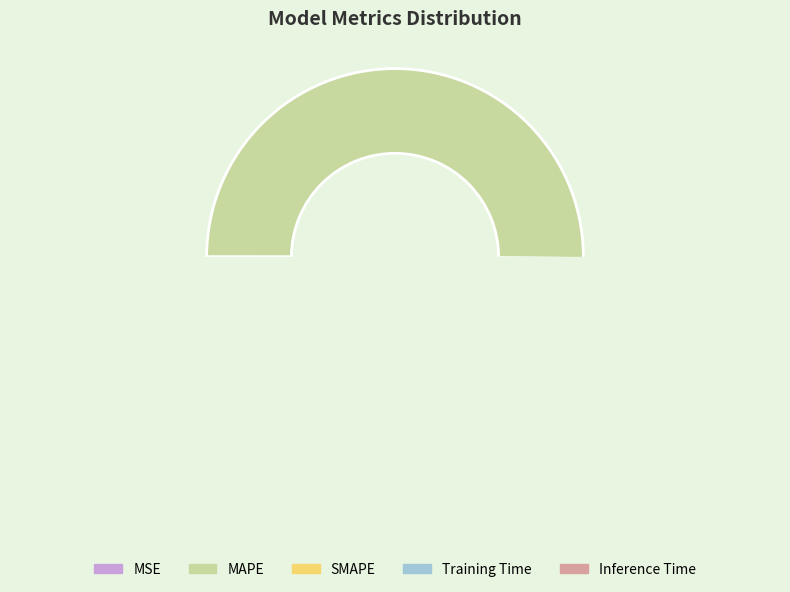

How many segments does this pie chart have?

5